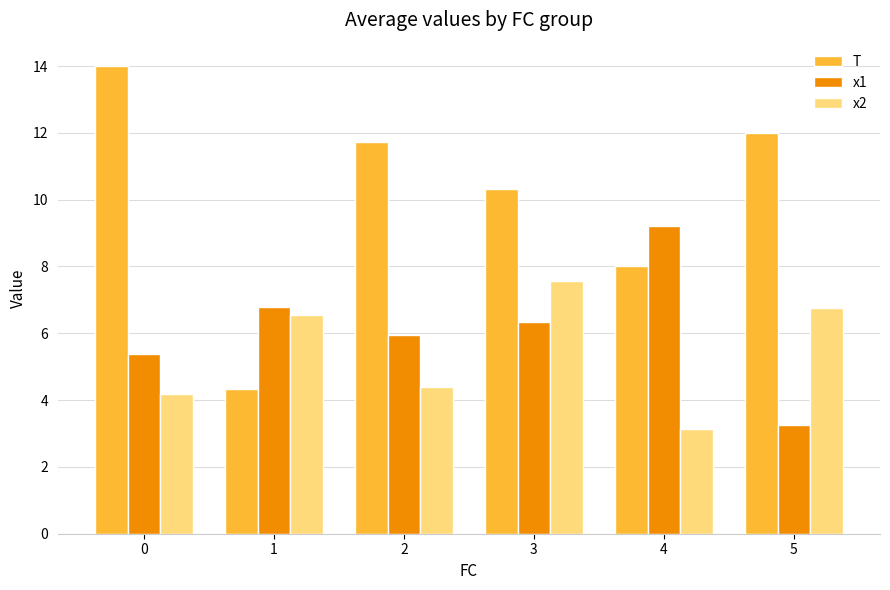

How many distinct data groups are displayed?

3